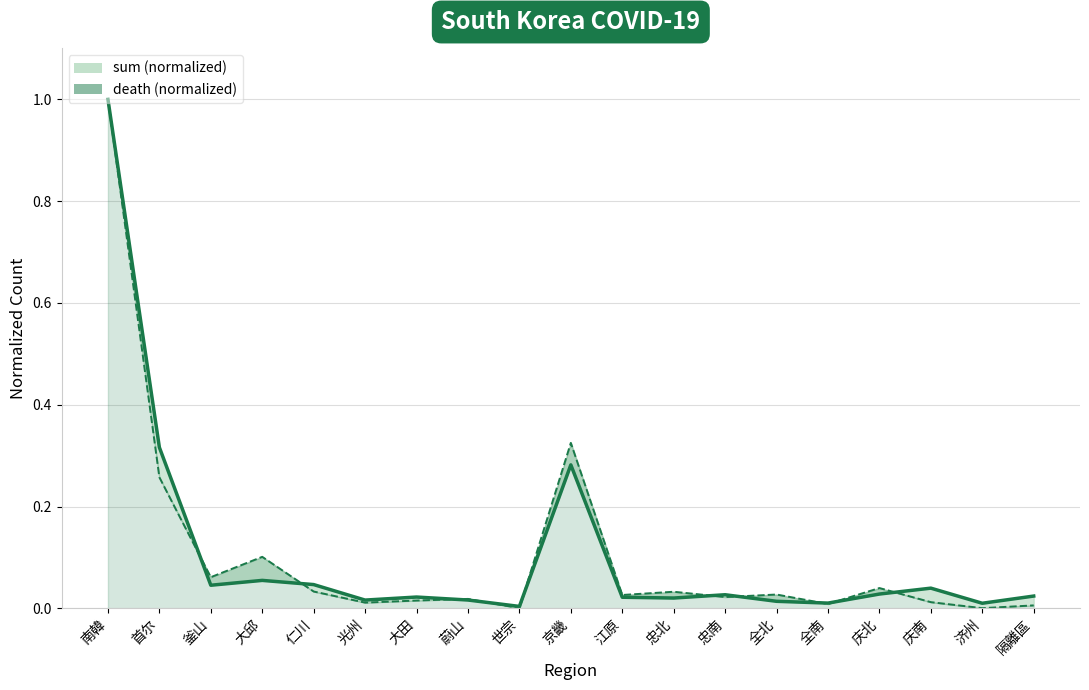

What is the label of the 1st point from the left?

南韓